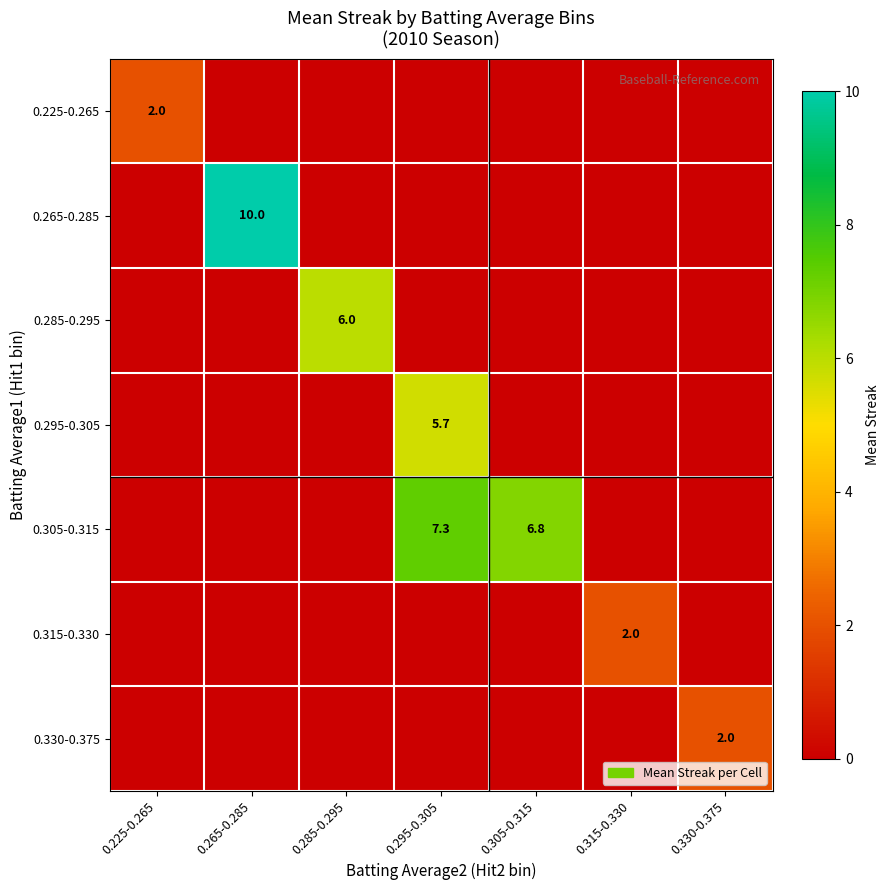

The 0.285-0.295 series shows 6.0 at 0.285-0.295. True or false?

True